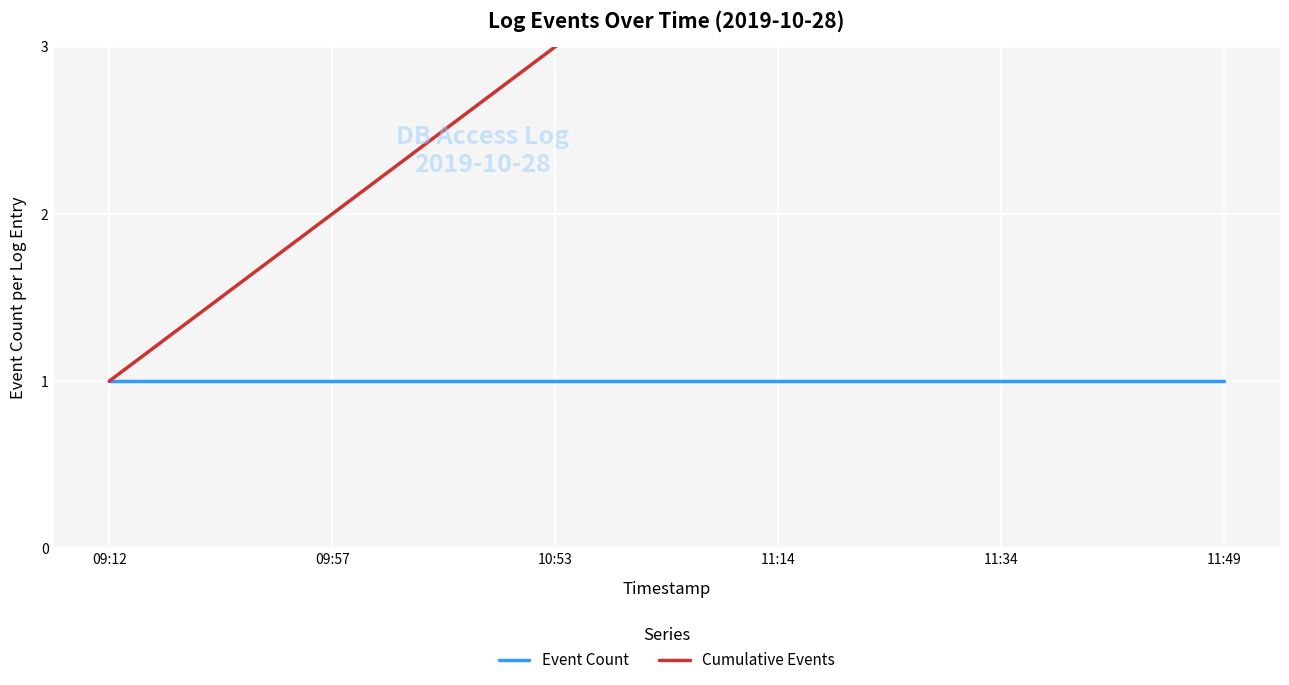

True or false: Cumulative Events and Event Count intersect in this chart.

False